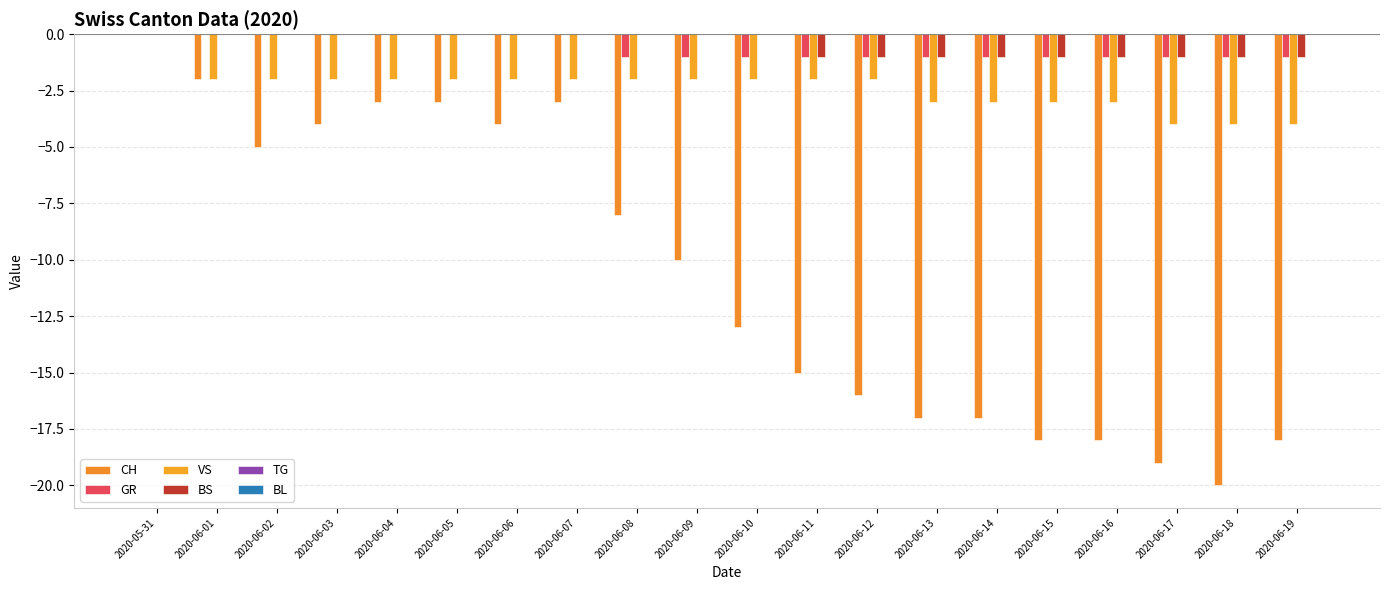

How many groups of bars are there?

20